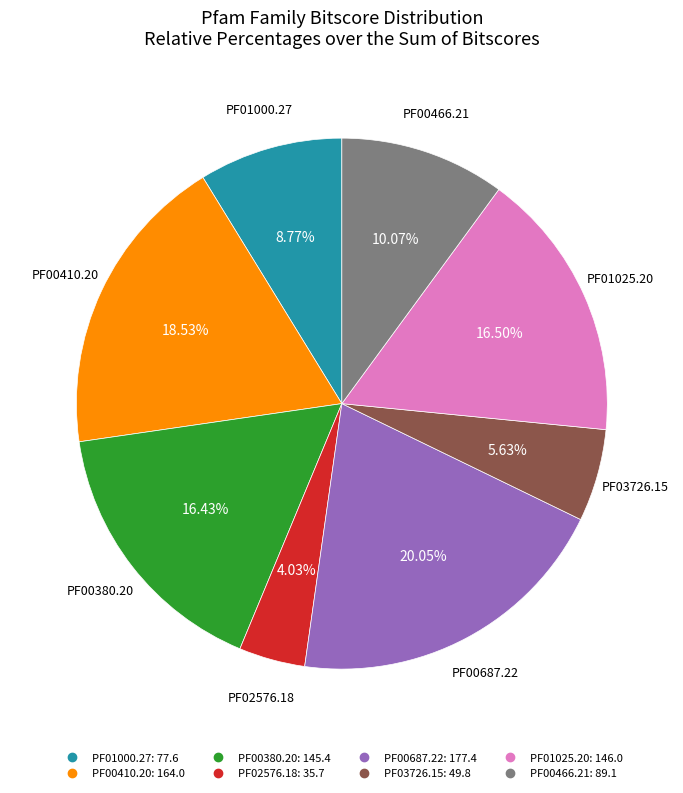

To the nearest percent, what percentage of the pie is PF00466.21?

10%